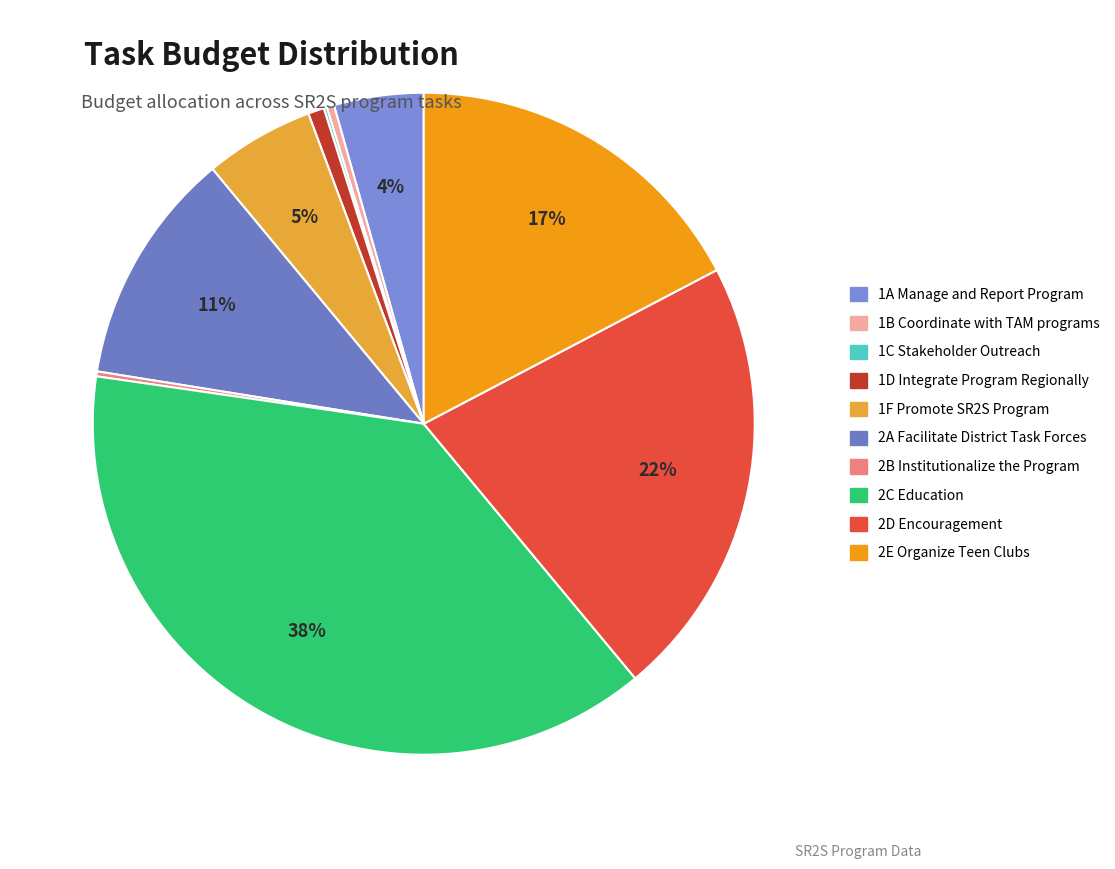

Between 2C Education and 1A Manage and Report Program, which is larger?

2C Education